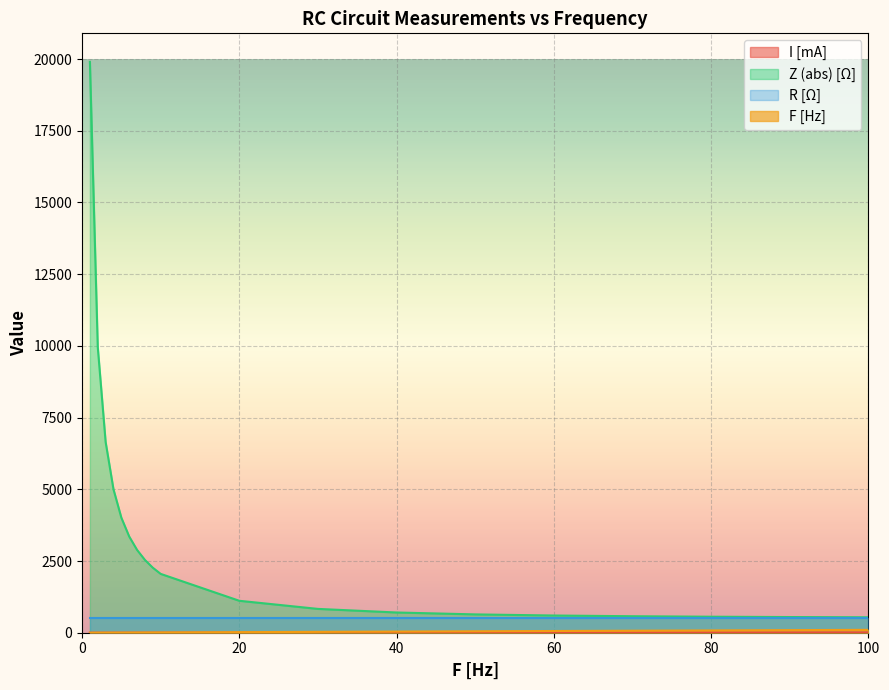

Where does the I [mA] series first go above 2?

9